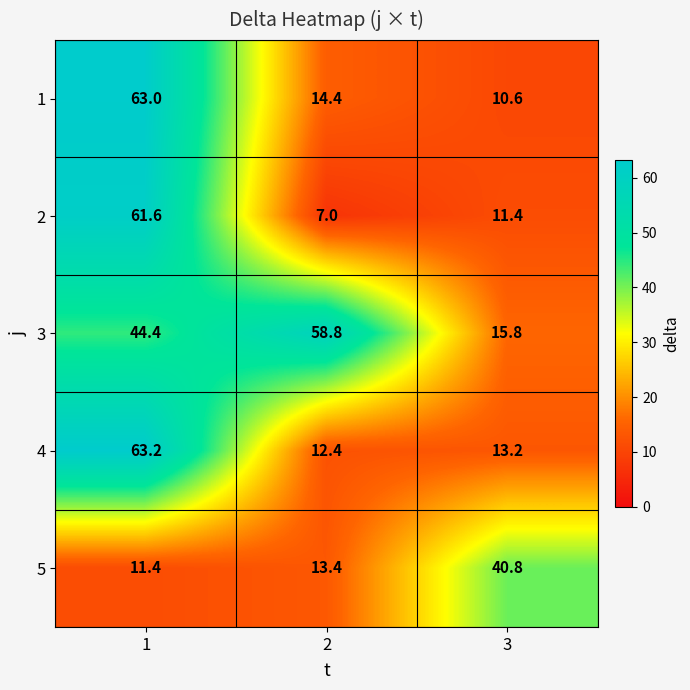

At 2, list the series in order from largest to smallest.

3, 1, 5, 4, 2